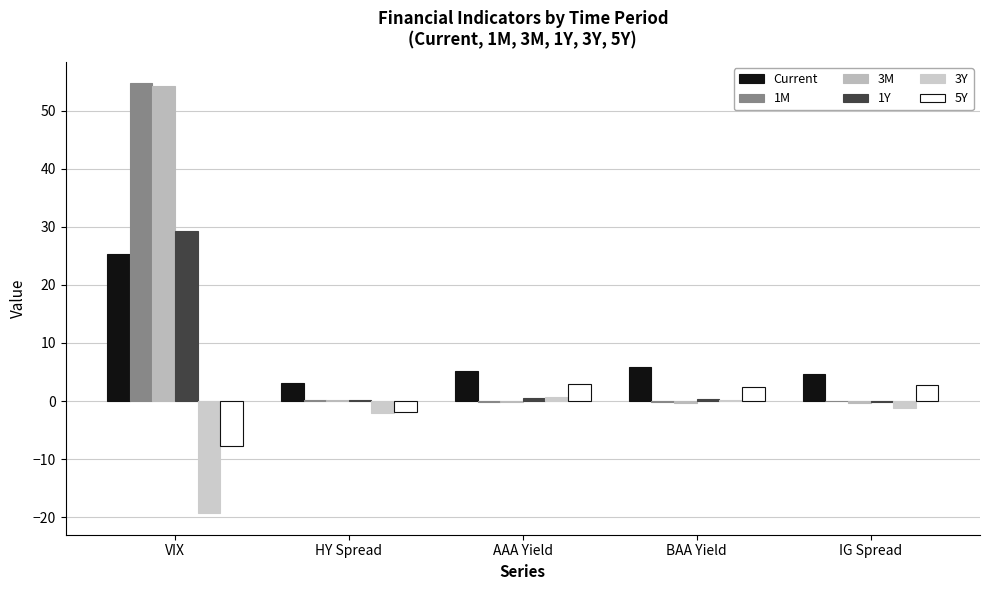

What is the average value of the 1M series?

10.9